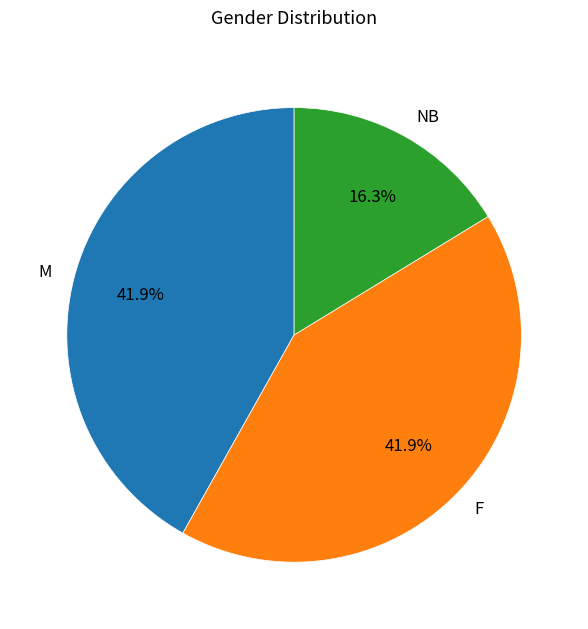

What is the ratio of the value at F to the value at M?

1.0